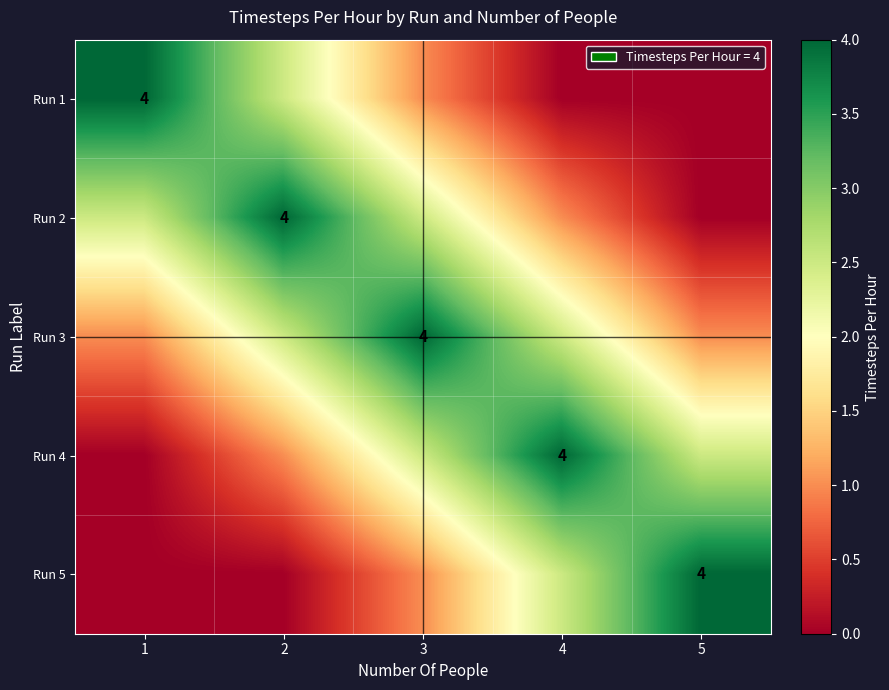

Is it true that Run 4 equals 4.0 at 4?

True